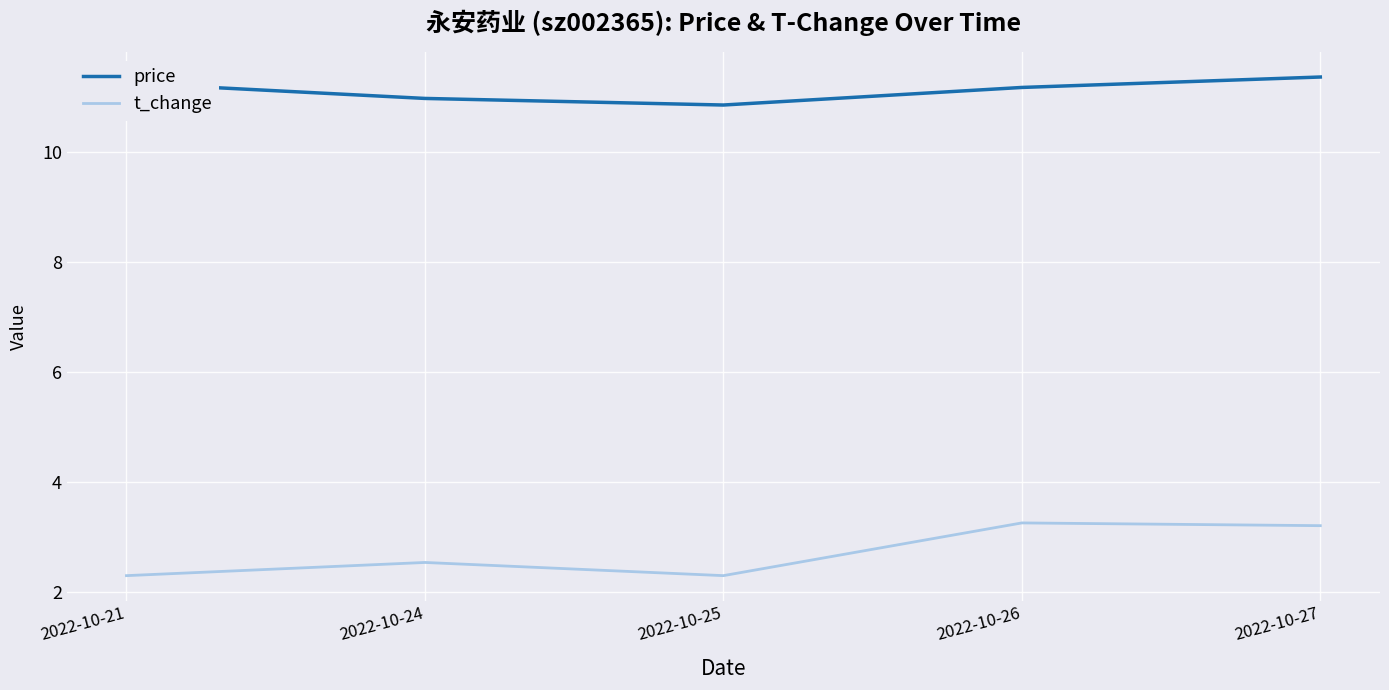

What is the approximate value of t_change at 2022-10-24?

2.5